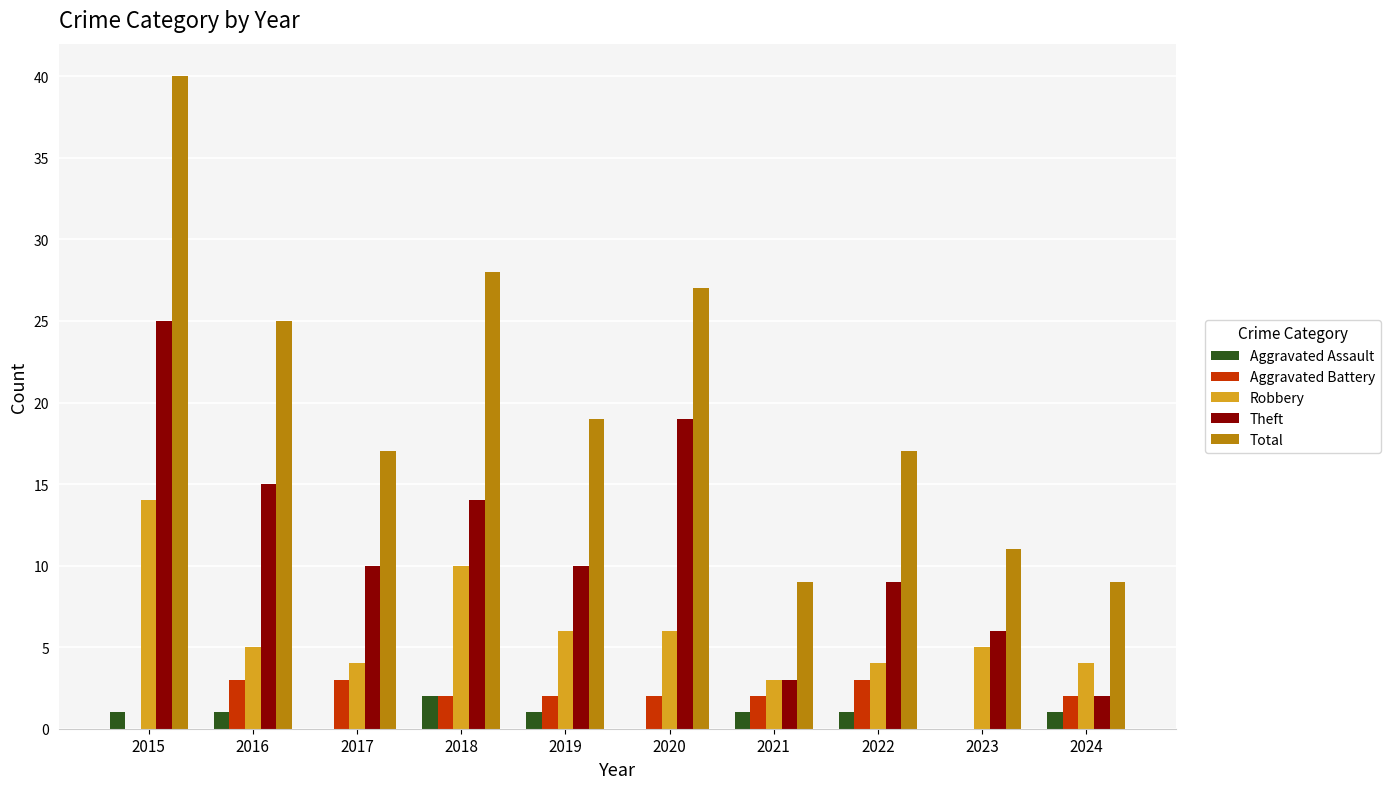

What is the sum of all Robbery values?

61